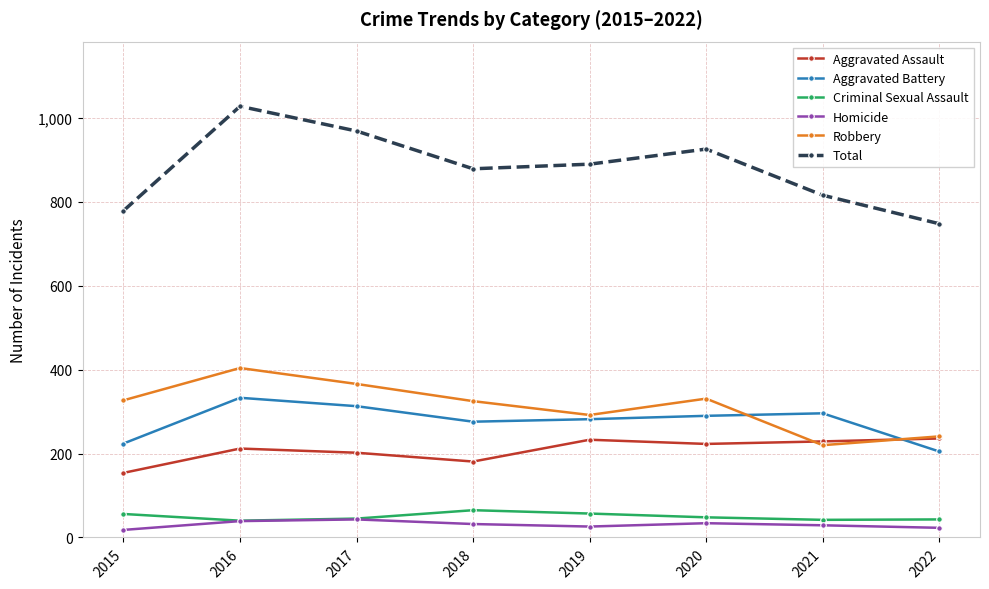

In Aggravated Battery, how many points are lower than both neighbors (excluding endpoints)?

1